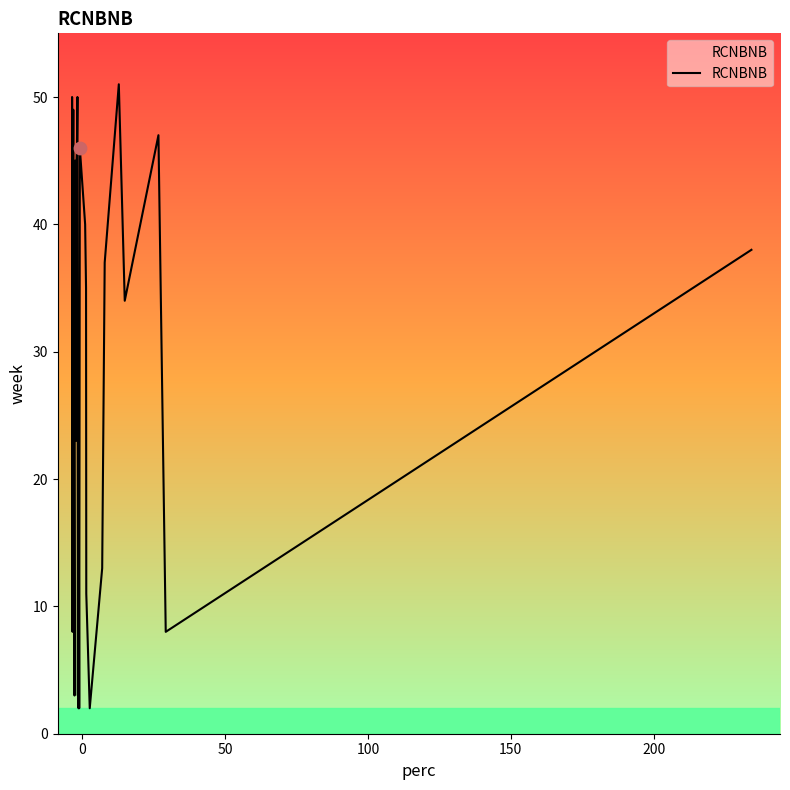

What is the maximum value shown in the chart?

51